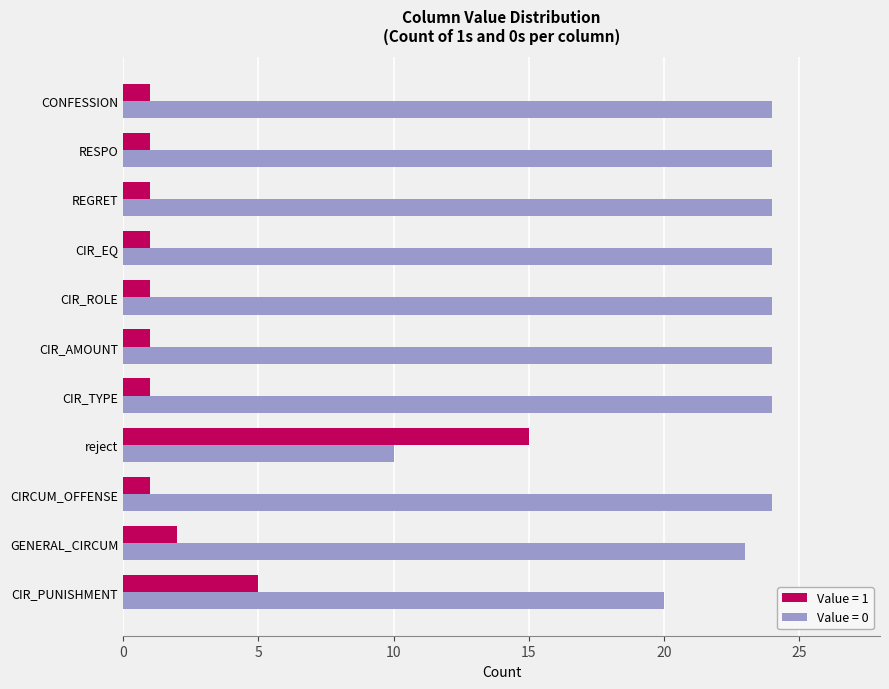

What is the spread (max minus min) of values at reject?

5